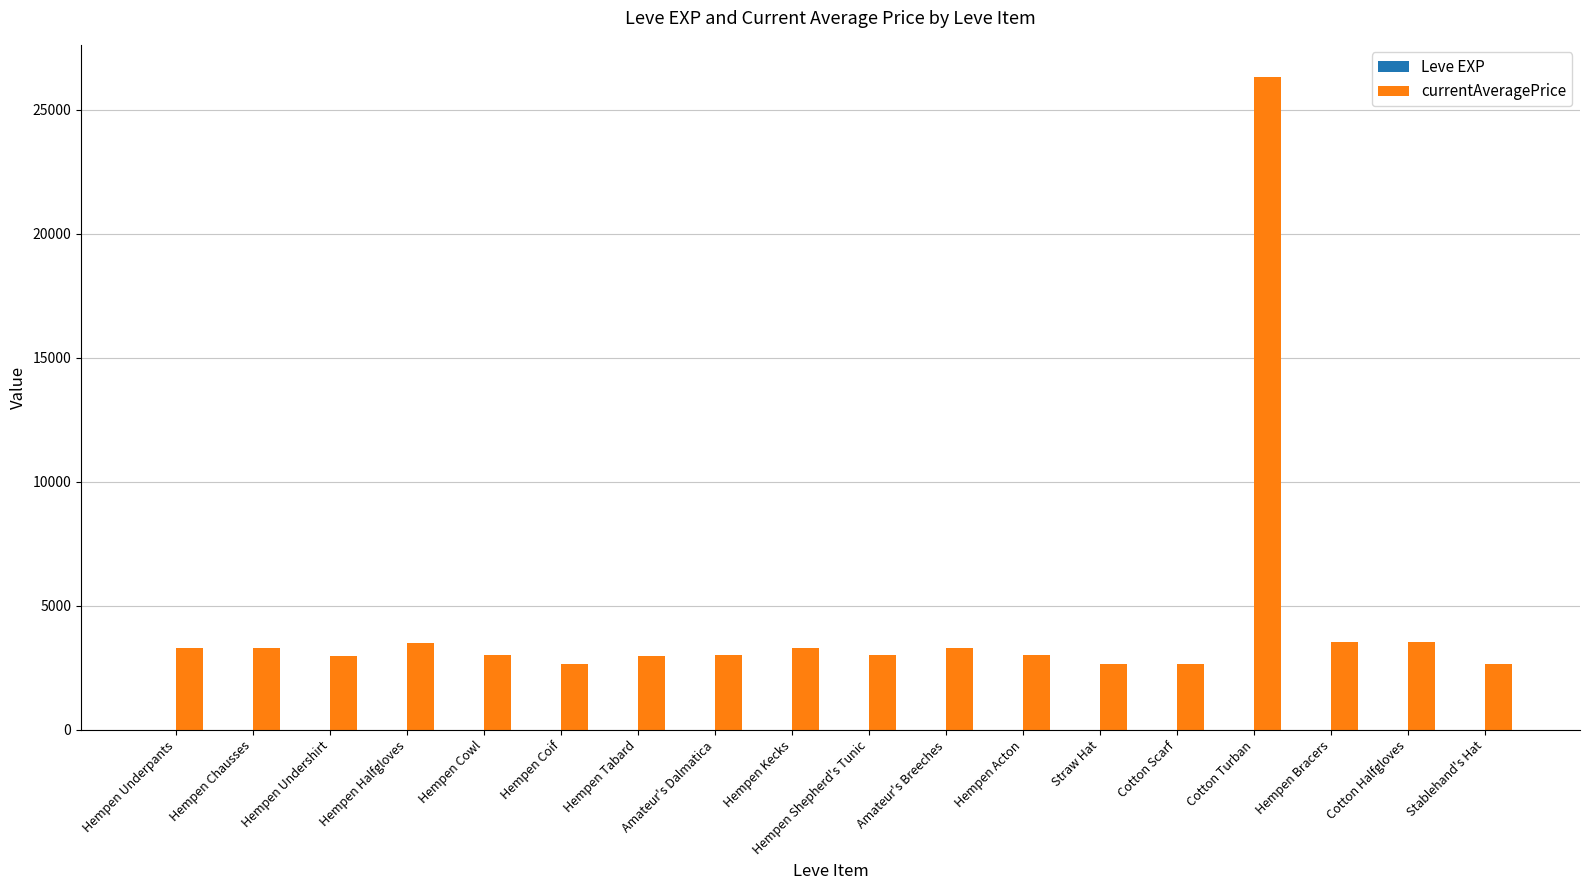

Between Hempen Shepherd's Tunic and Cotton Halfgloves, which series saw the biggest shift?

currentAveragePrice